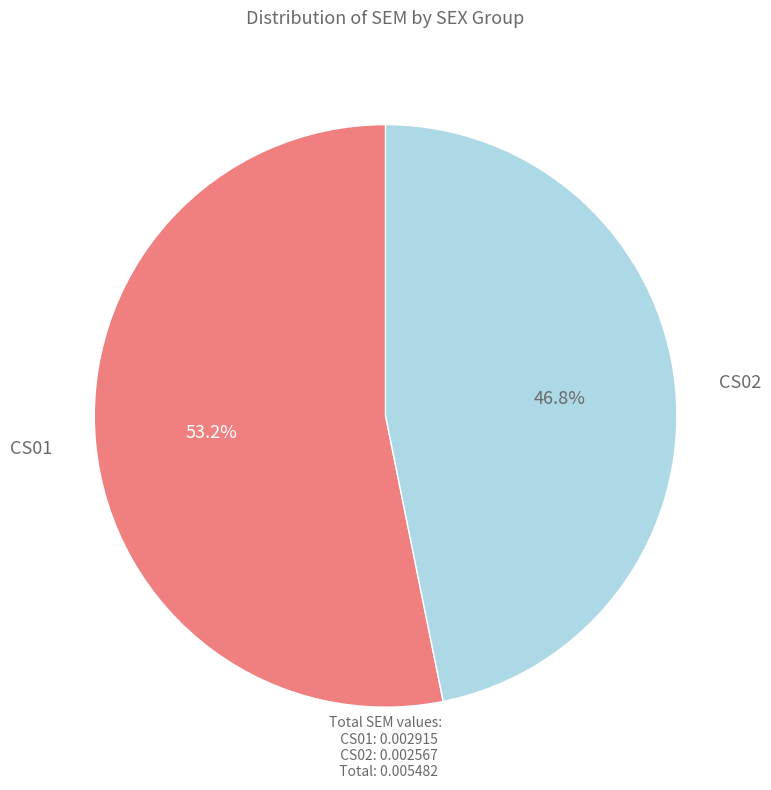

Combined, what portion of the pie is CS01 and CS02?

100.0%